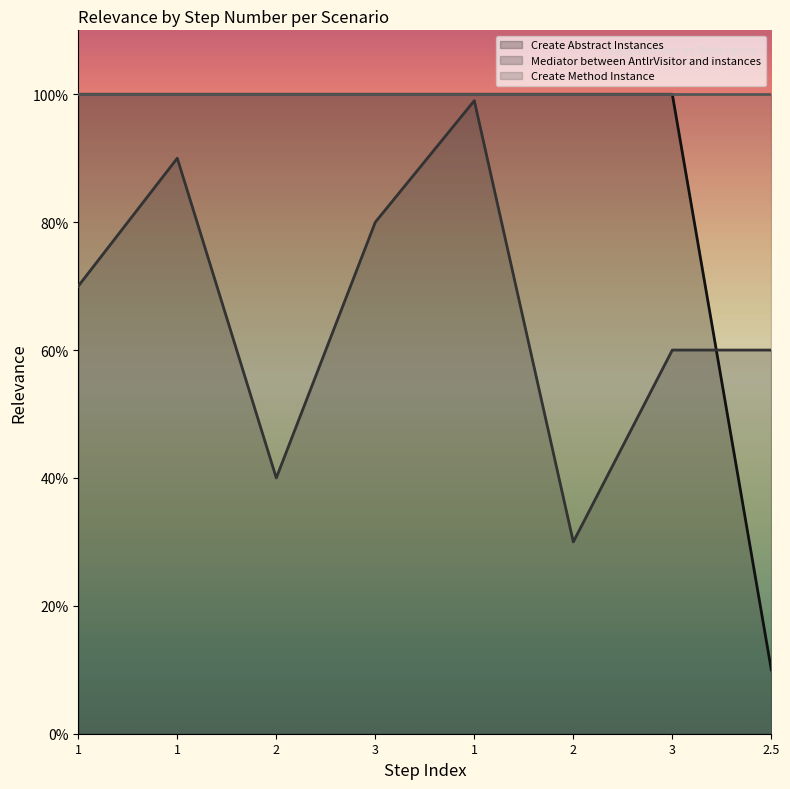

At which category does Mediator between AntlrVisitor and instances reach its first local peak?

1